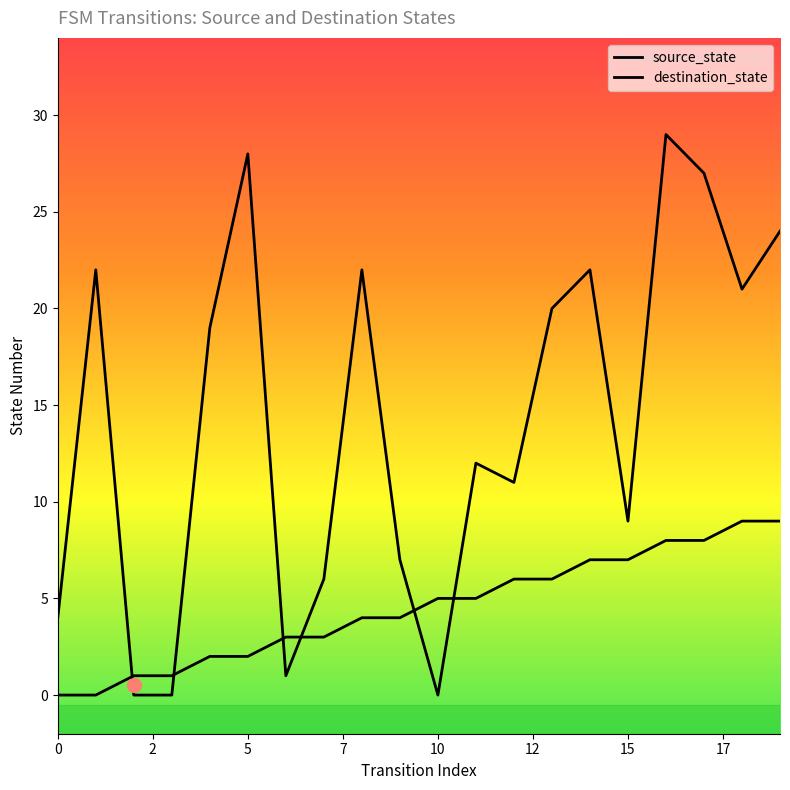

What is the sum of all source_state values?

90